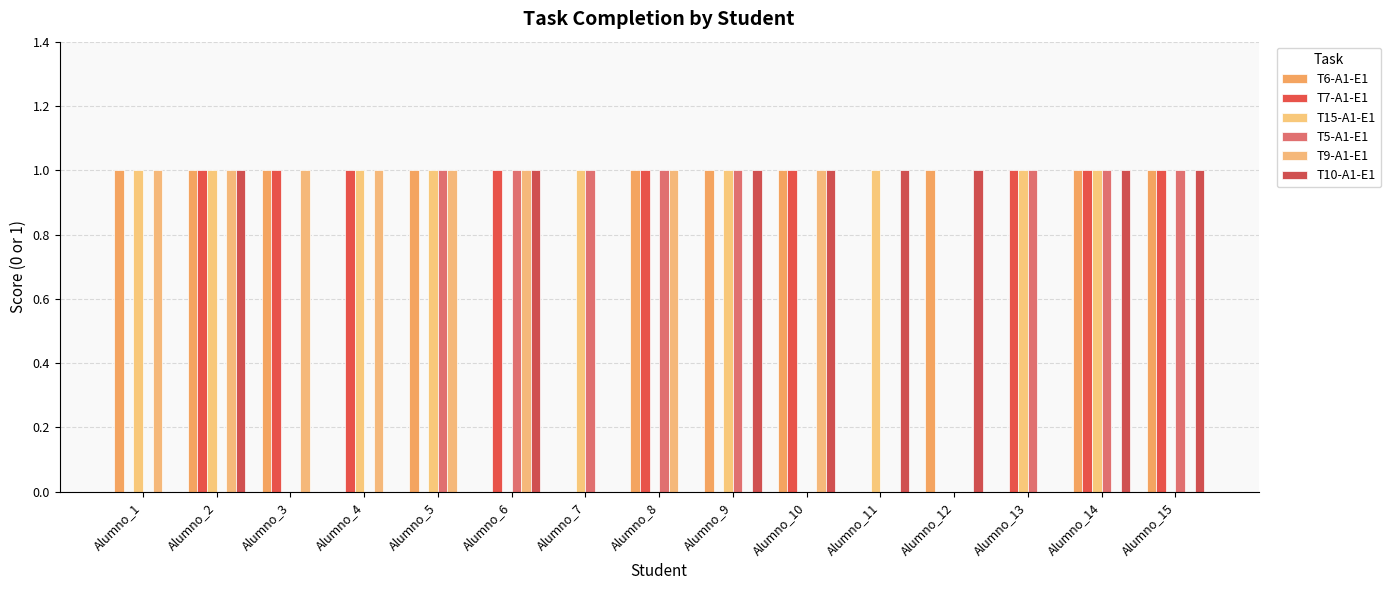

Count the number of data series in this chart.

6